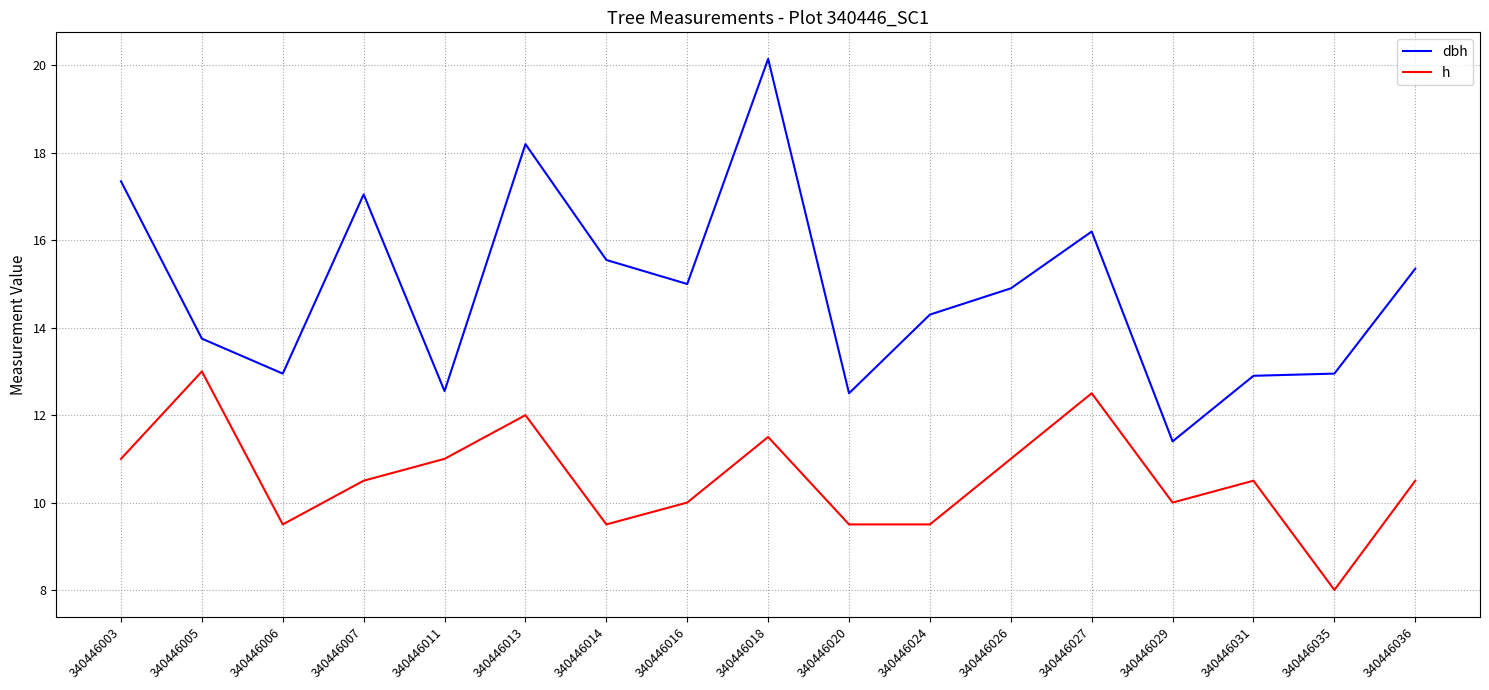

What is the difference between the maximum and minimum values in the h series?

5.0